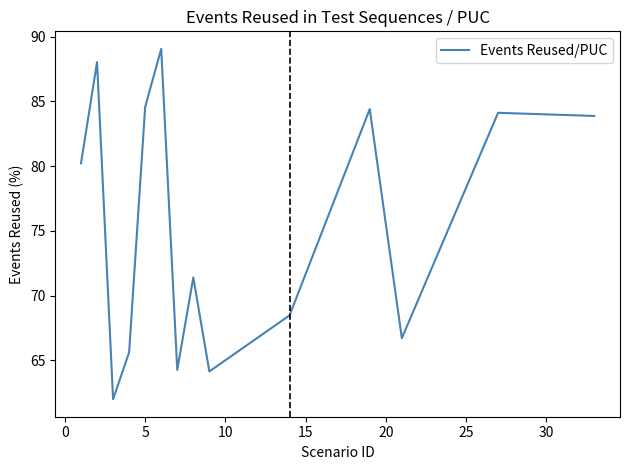

Count the number of categories in the chart.

14